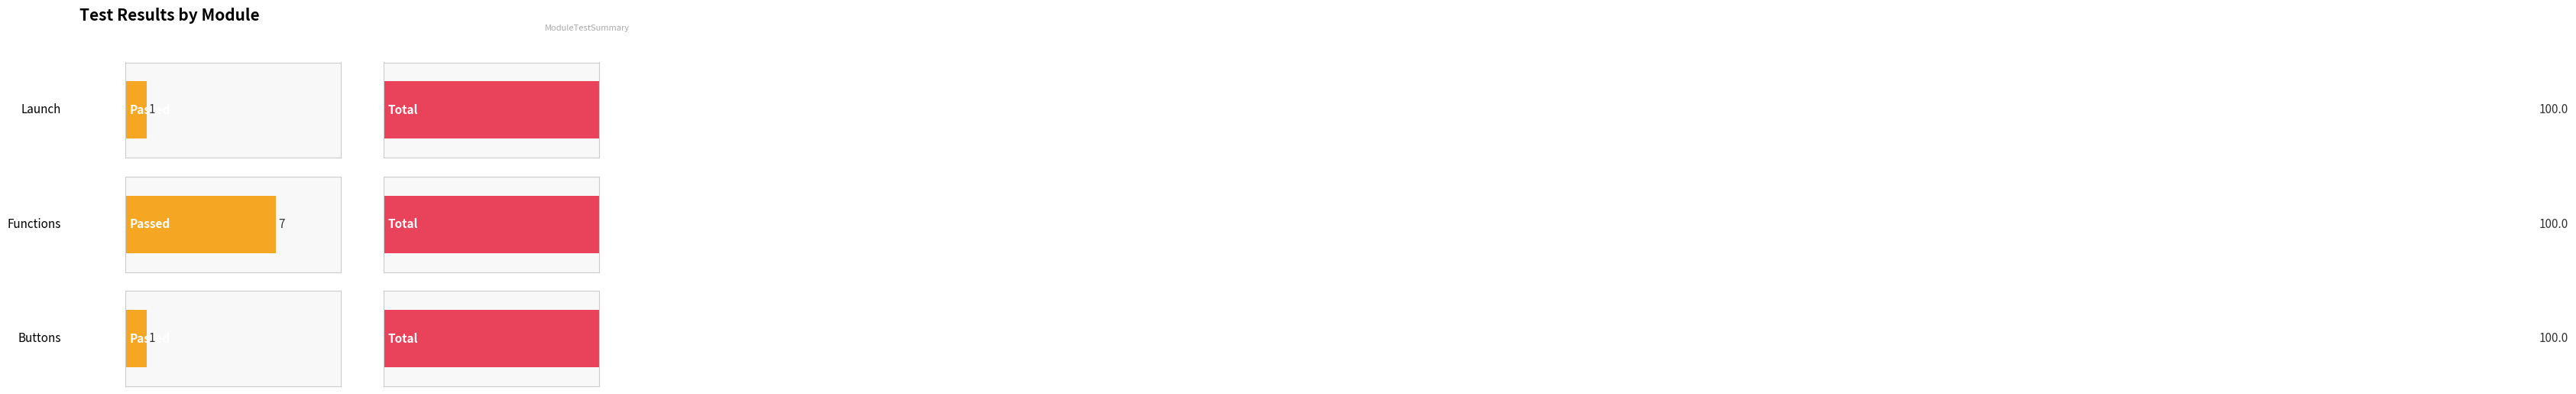

What are all the series names shown in the legend?

Passed, Total